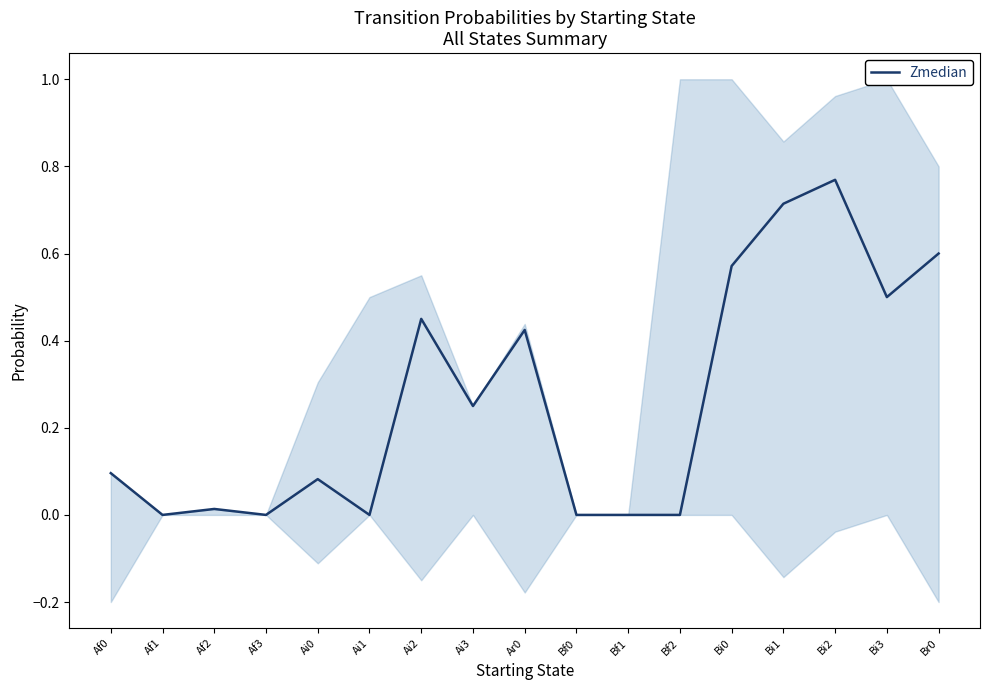

Is this an area chart (filled region under the line)?

No